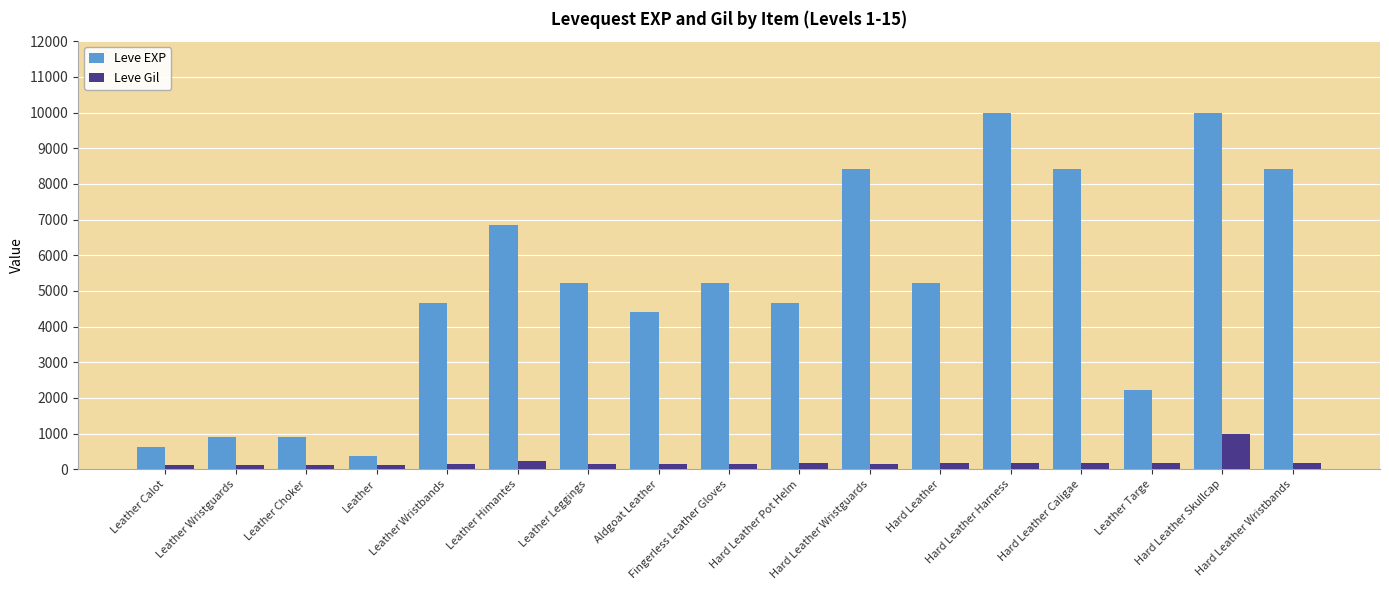

Which series has the largest total across all categories?

Leve EXP